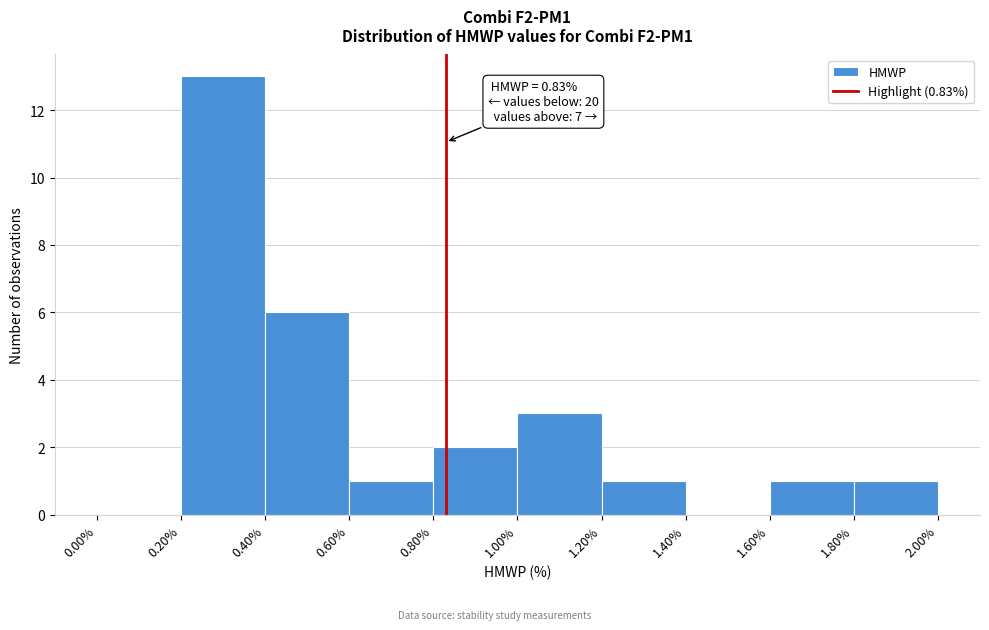

Over which range of the x-axis is the bar tallest?

0.20% to 0.40%